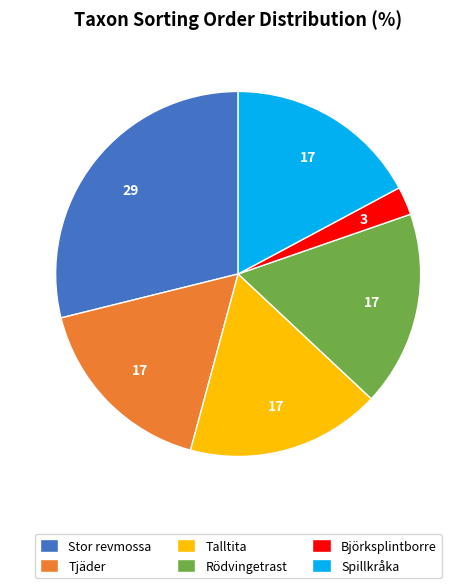

The Tjäder slice represents 17% of the pie. True or false?

True